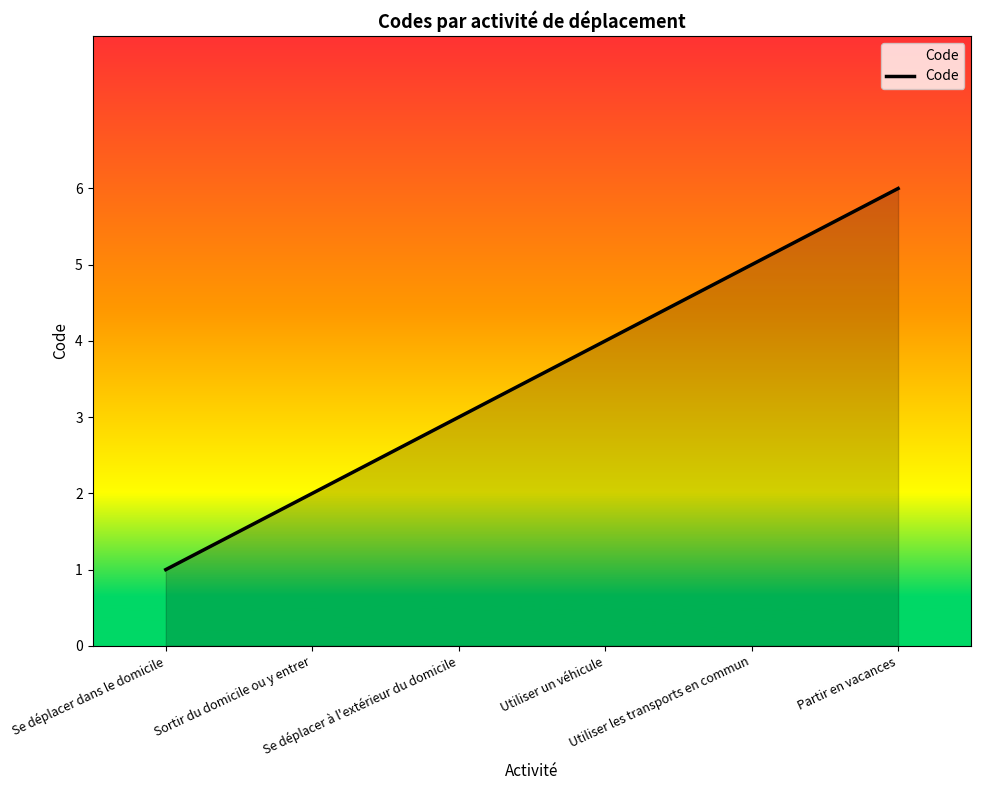

What is the sum of the values at Se déplacer à l'extérieur du domicile and Utiliser un véhicule?

7